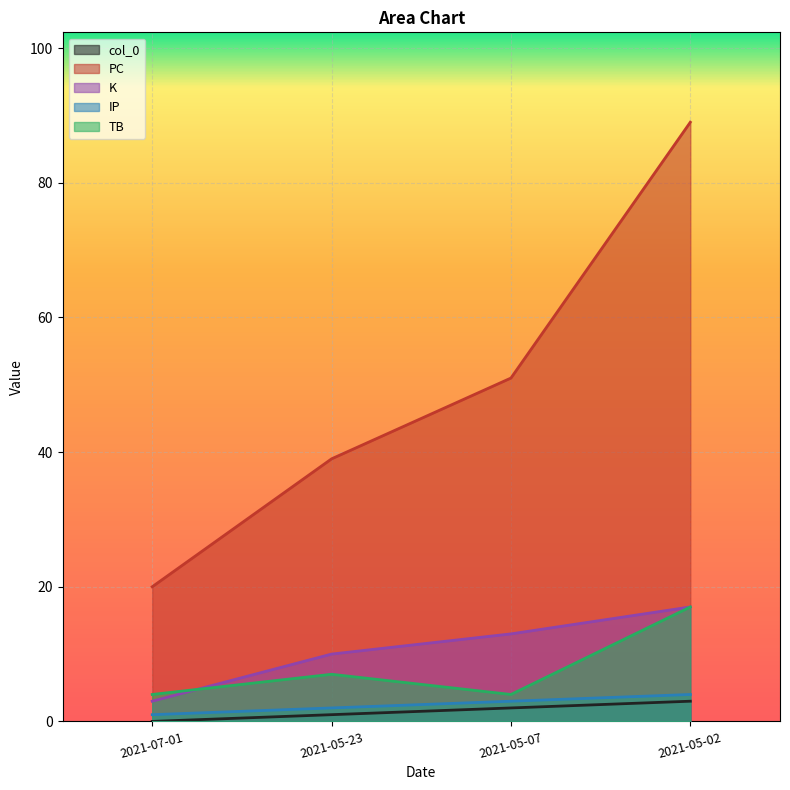

True or false: PC and col_0 cross at least once.

False